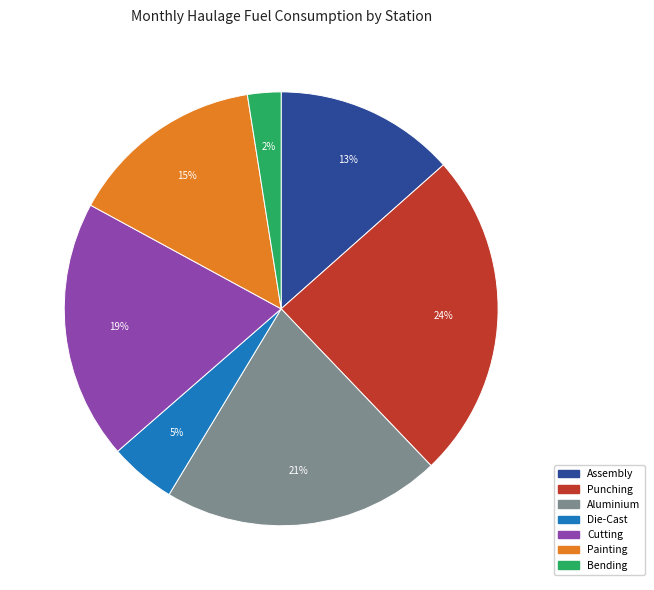

Is there any slice that represents more than half of the pie?

No